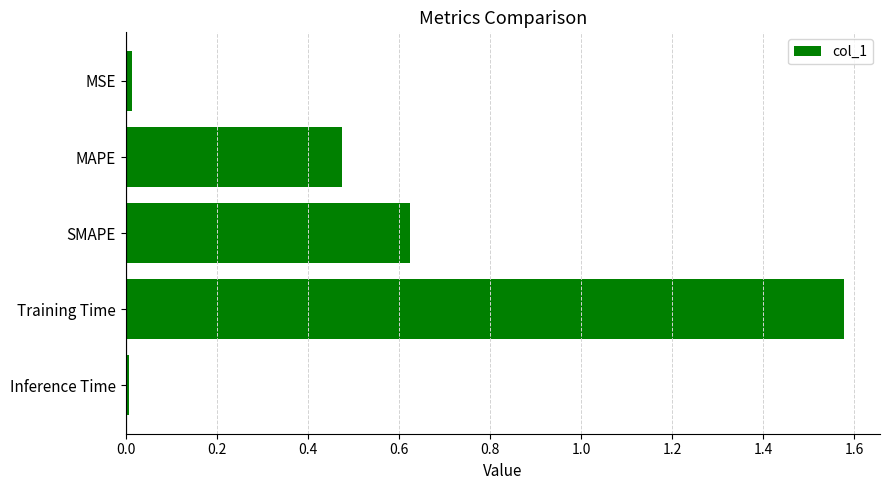

True or false: the data shows 0.0 at Inference Time.

True